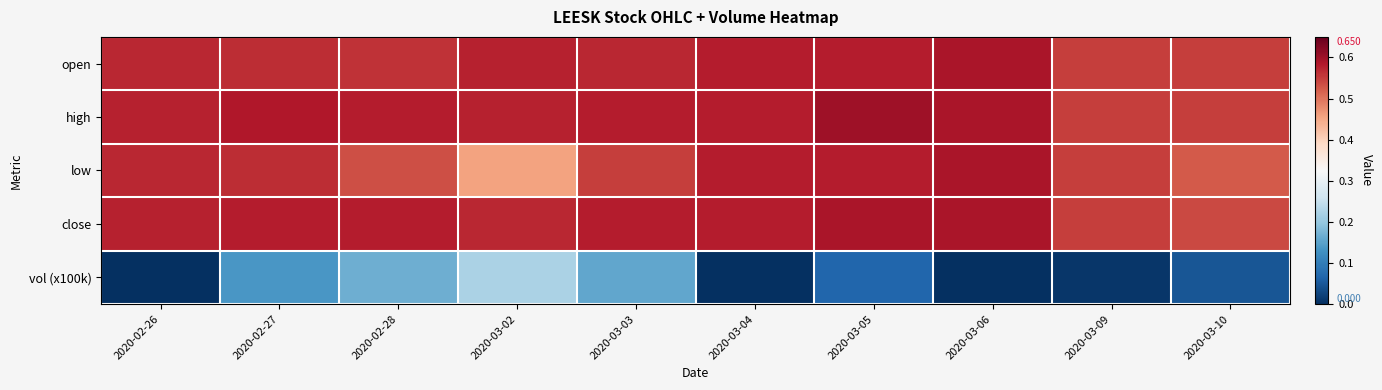

List the series in order of their peak value, highest first.

high, open, low, close, vol (x100k)